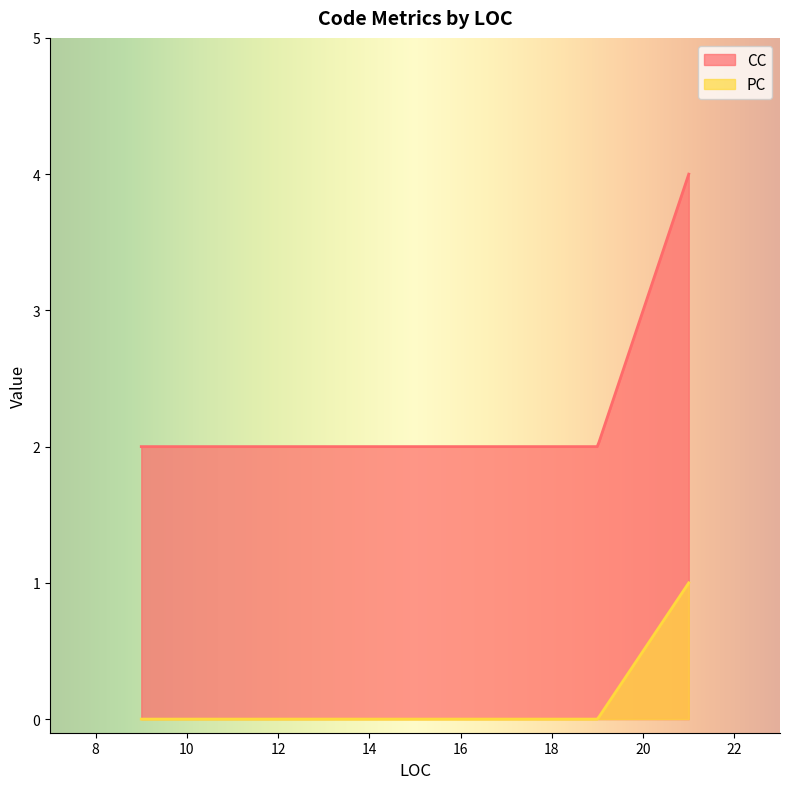

What is the label of the 1st point from the right?

21